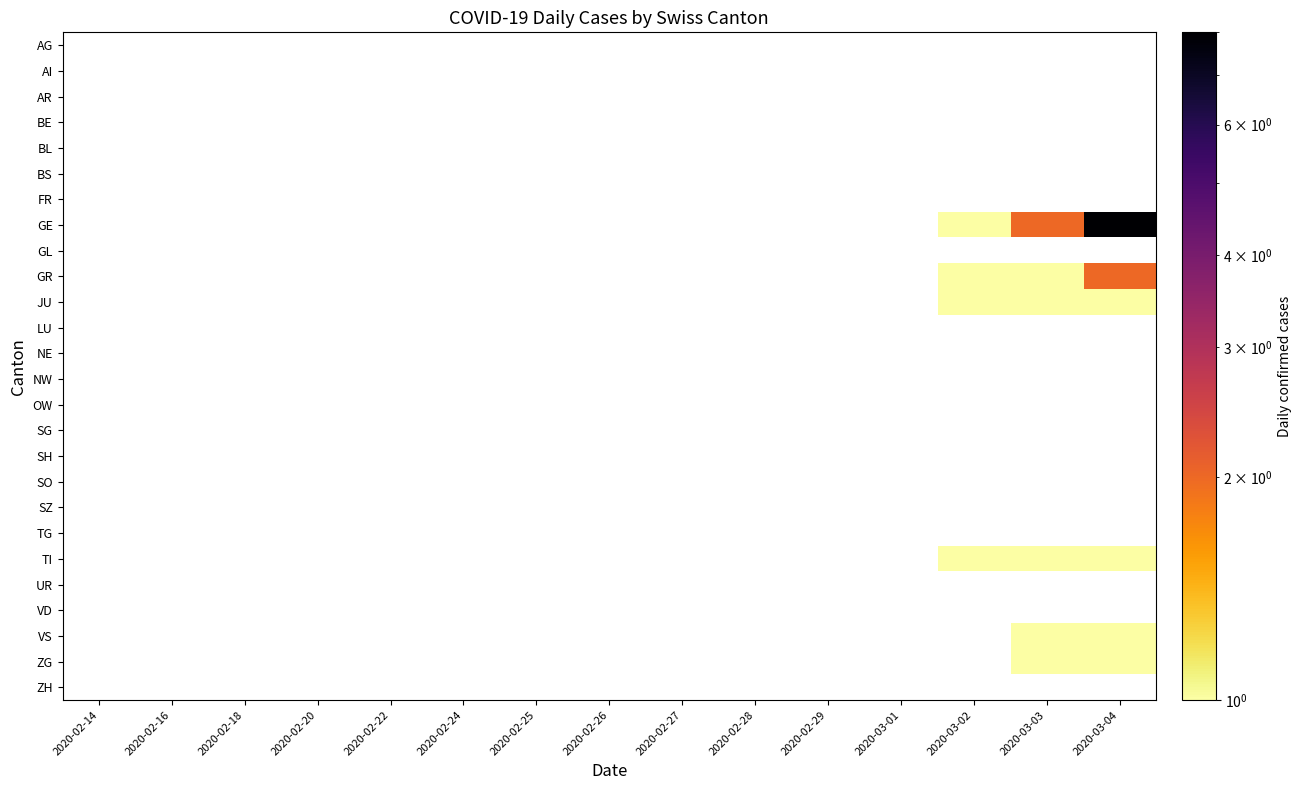

What is the minimum value shown in the chart?

1.0